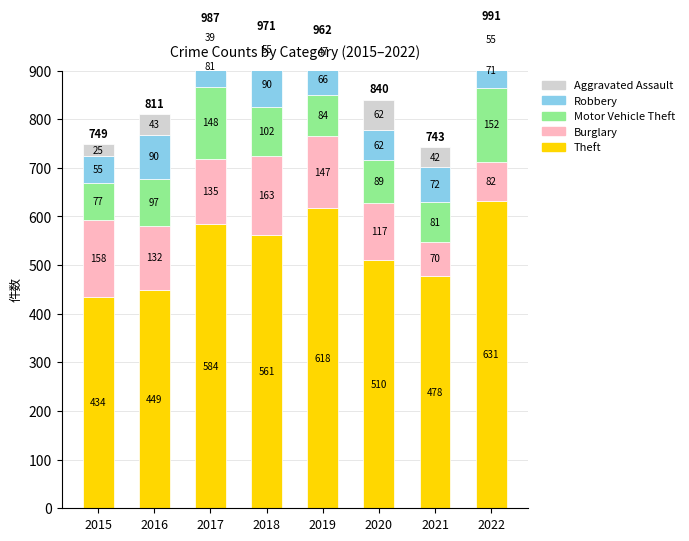

What is the difference between the maximum and minimum values in the Robbery series?

35